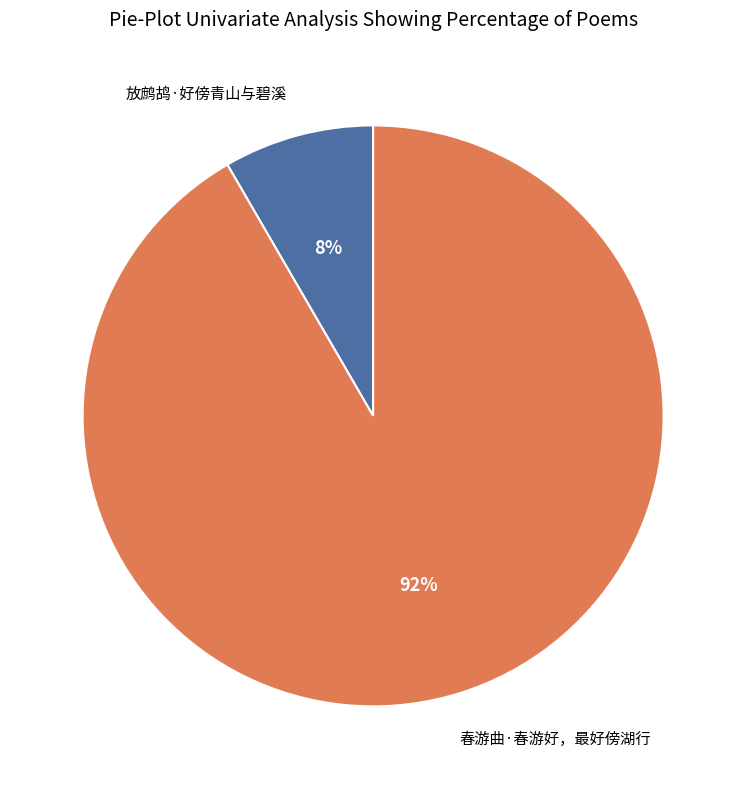

To the nearest percent, what is the average slice percentage?

50%